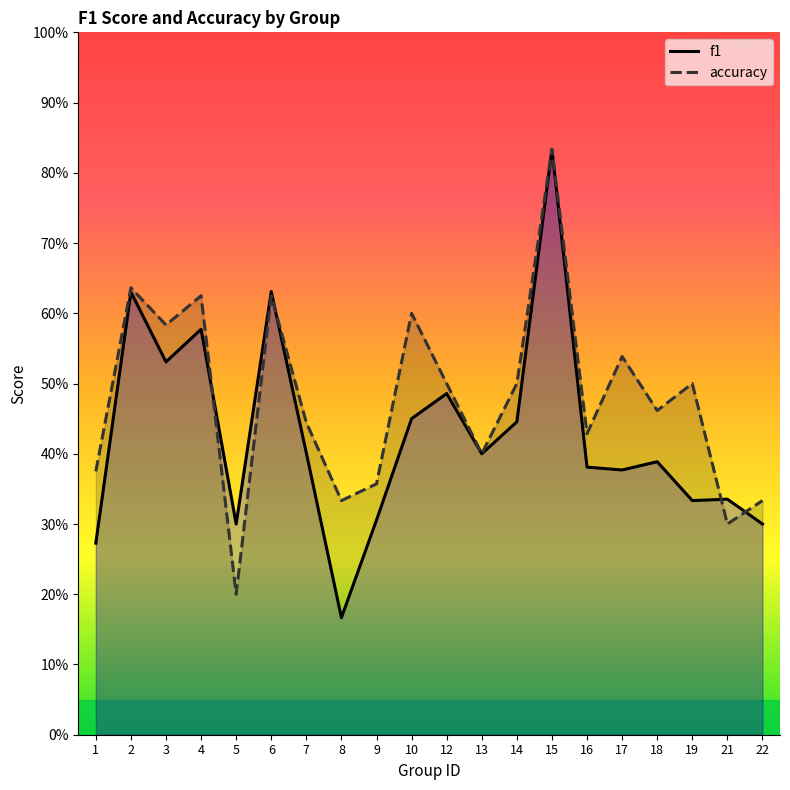

Where is accuracy nearest to the value 0?

5